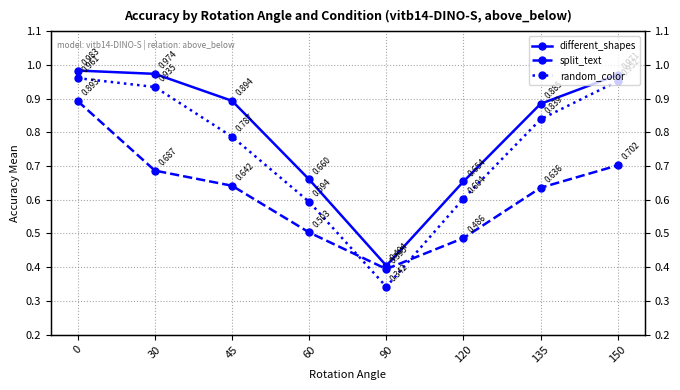

Where is split_text nearest to the value 0?

90